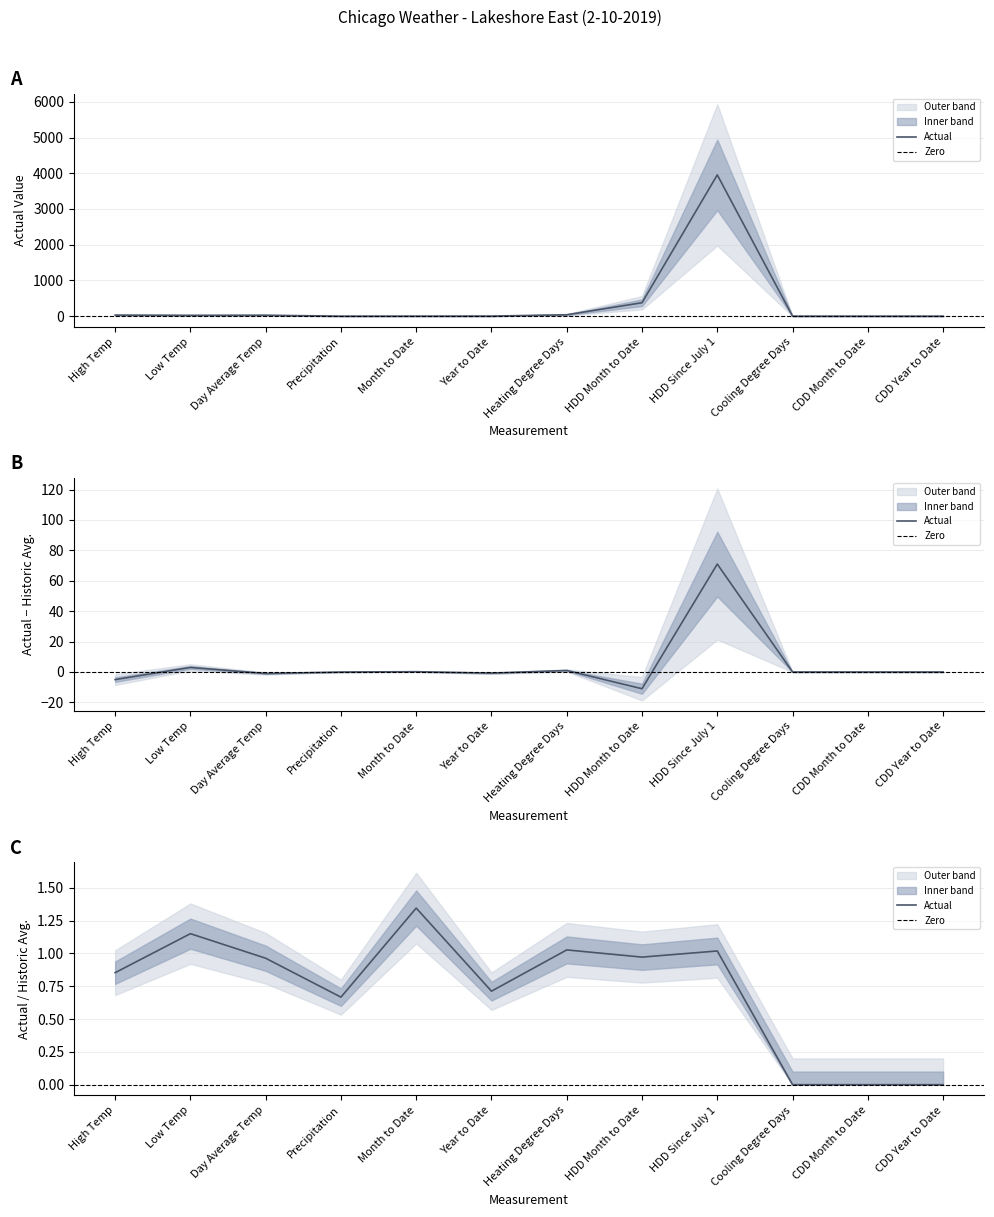

How many interior local peaks (higher than both neighbors) does the data have?

2